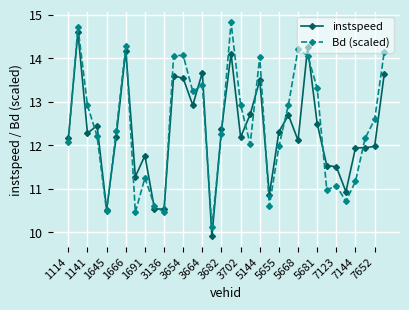

Which series has the largest total across all categories?

Bd (scaled)